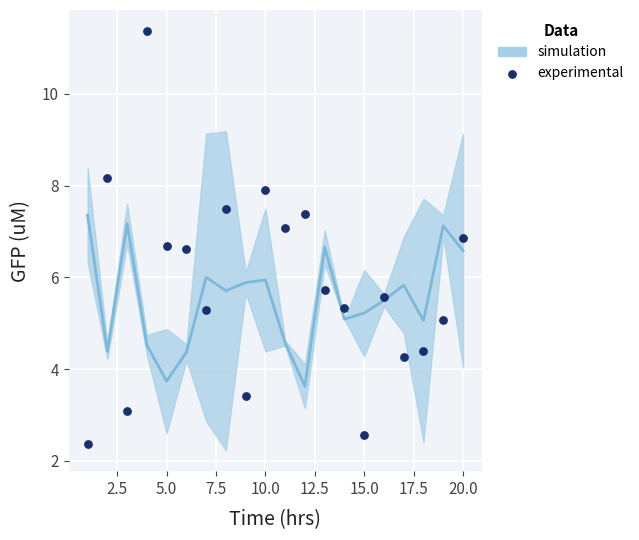

What is the range of Y values (max minus min)?

9.0